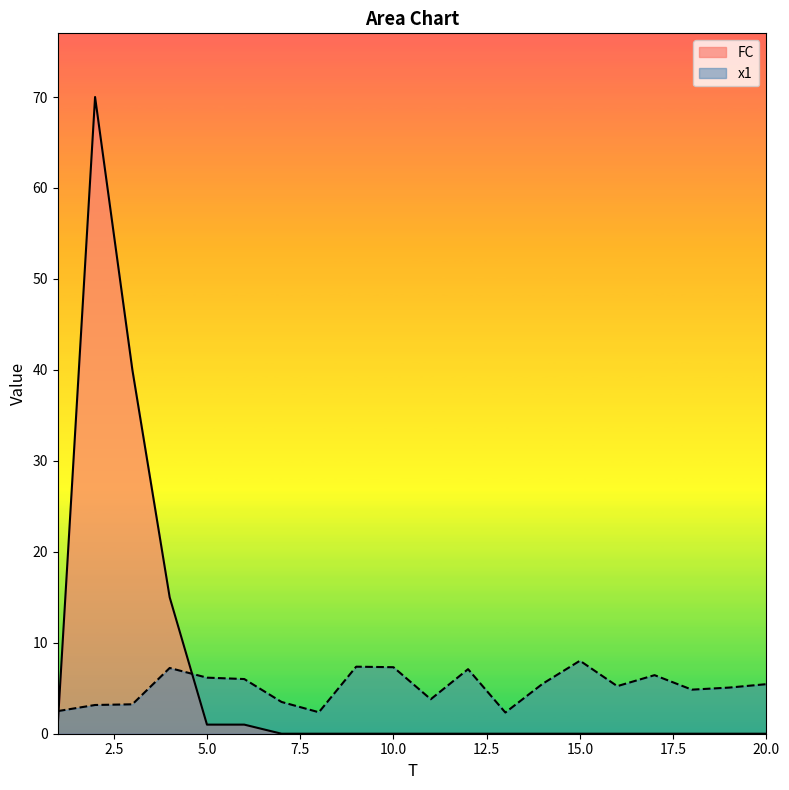

Is the value of x1 at 18 greater than the value of FC at 17?

Yes